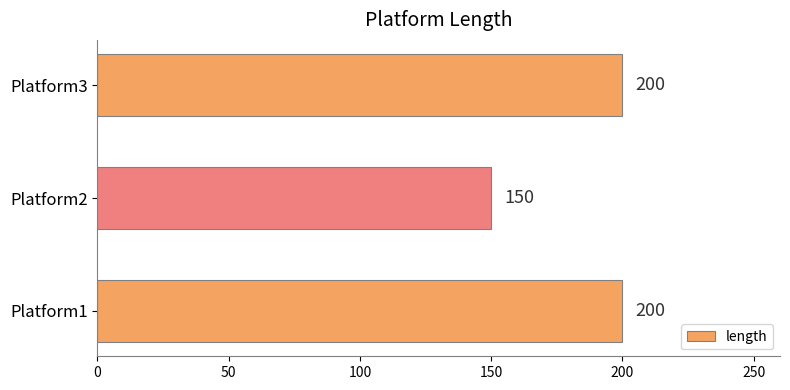

True or false: the data shows 249 at Platform2.

False